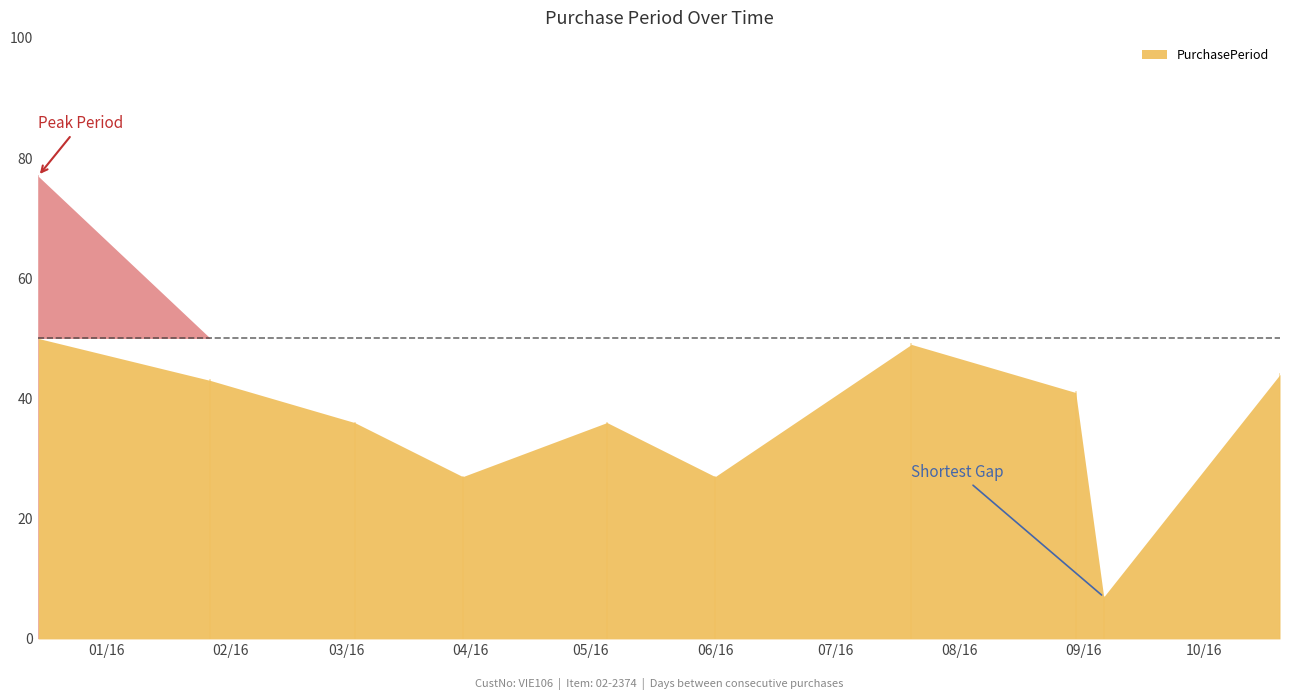

Reading left to right, what are all the values shown in this chart?

2015-12-15=77	2016-01-27=43	2016-03-03=36	2016-03-30=27	2016-05-05=36	2016-06-01=27	2016-07-20=49	2016-08-30=41	2016-09-06=7	2016-10-20=44